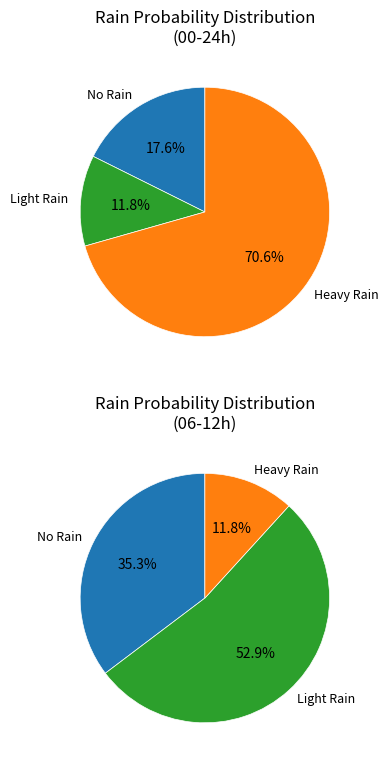

Is it true that 2023-10-27 is 9% of the pie?

False